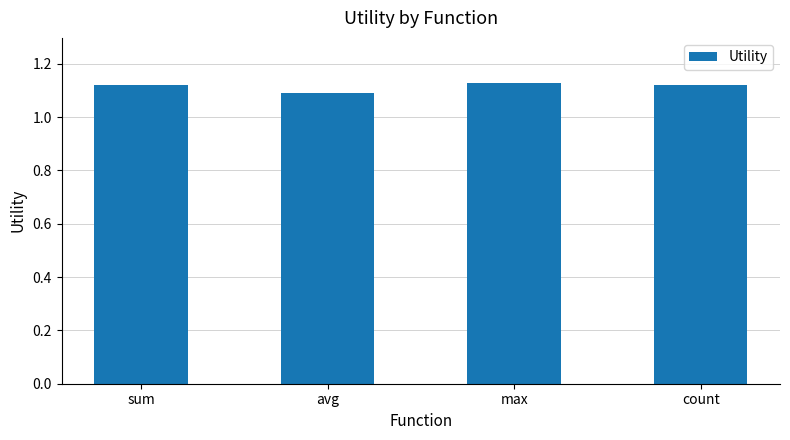

How many bars are there in total?

4